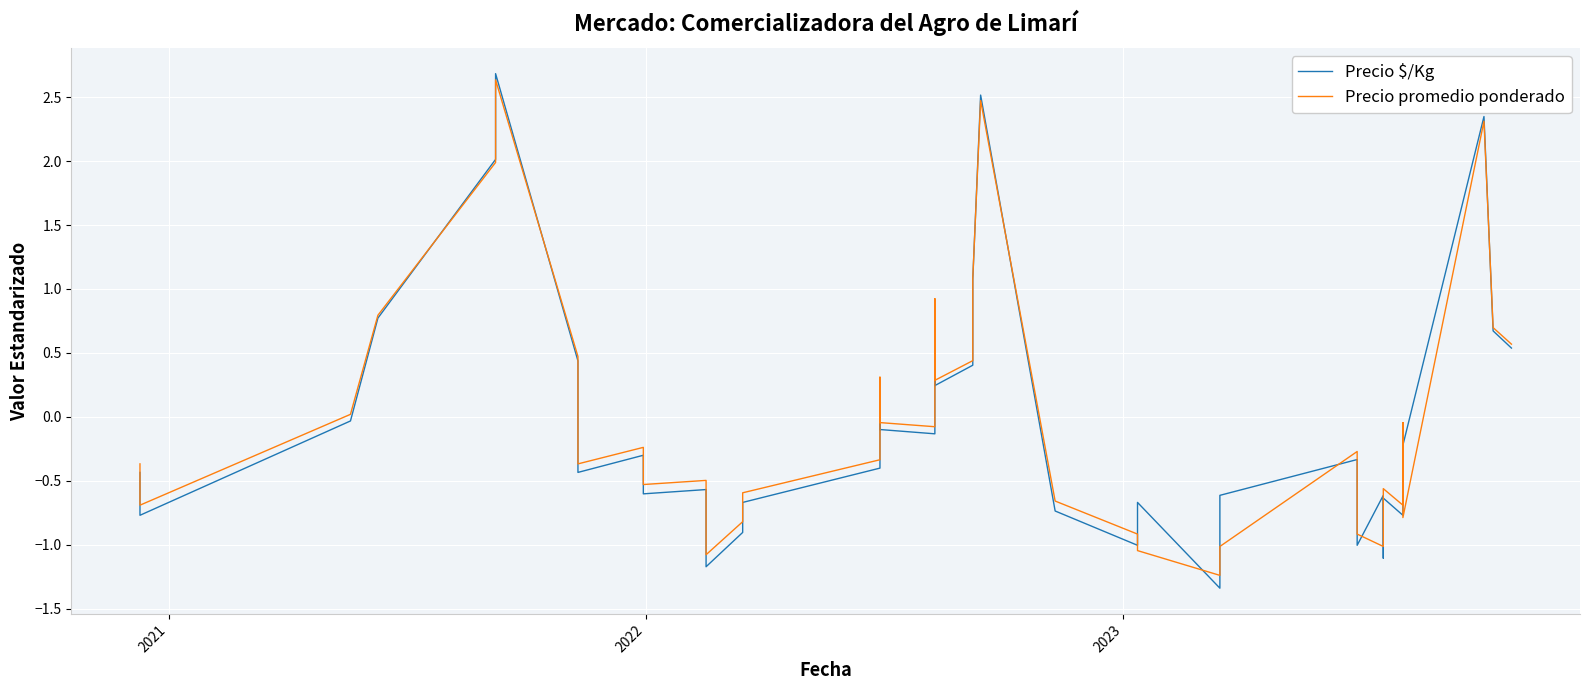

How many positive values does the Precio promedio ponderado series have?

15